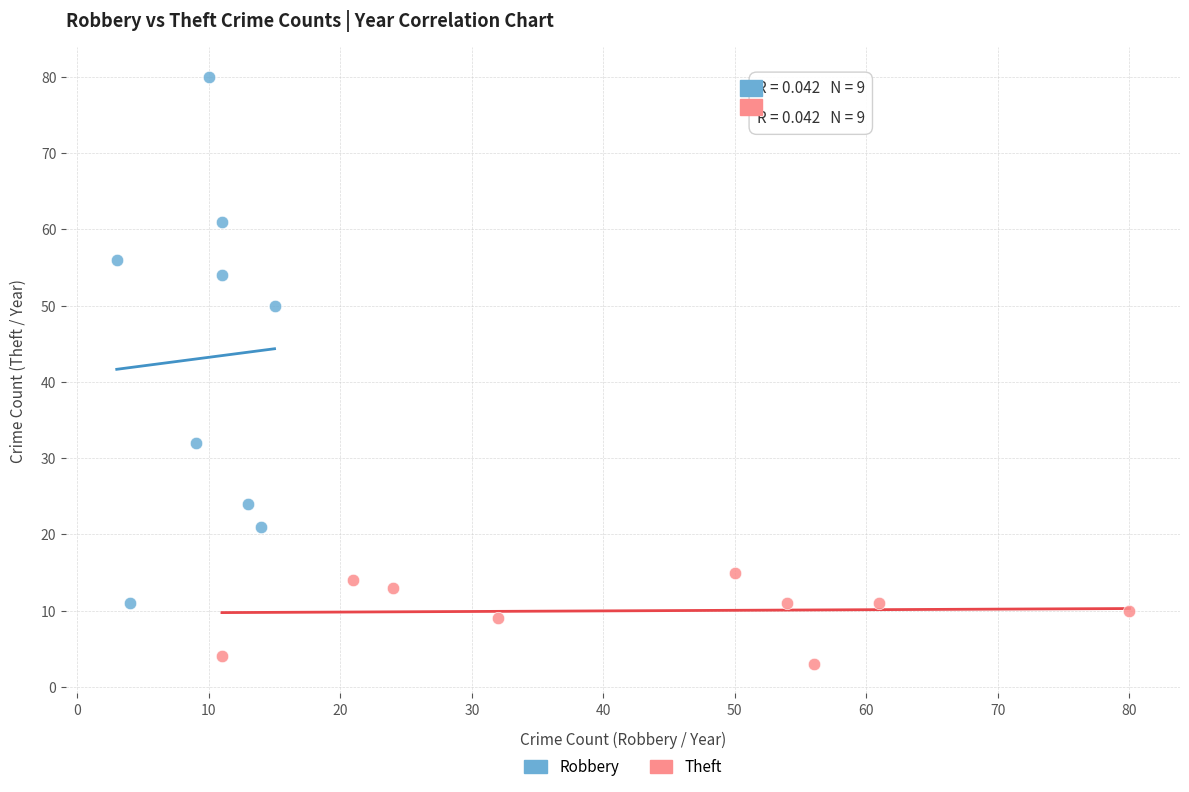

Which series reaches the minimum Y coordinate?

Theft